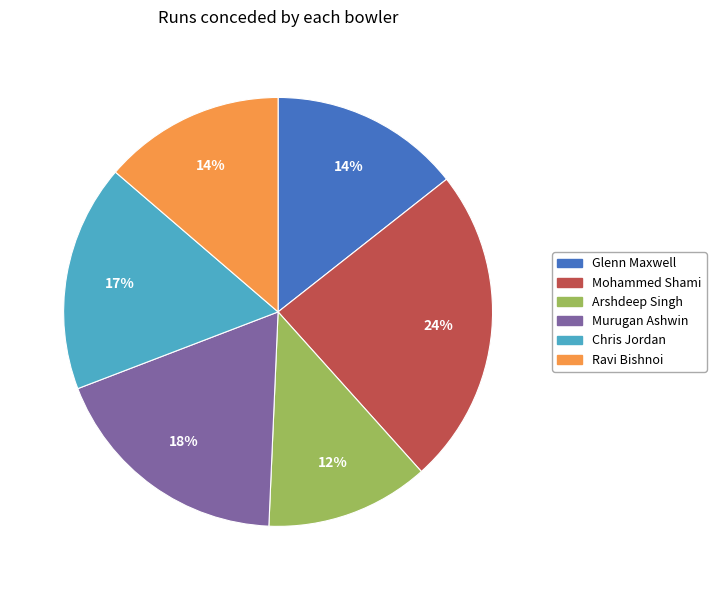

What is the largest slice in the pie chart?

Mohammed Shami